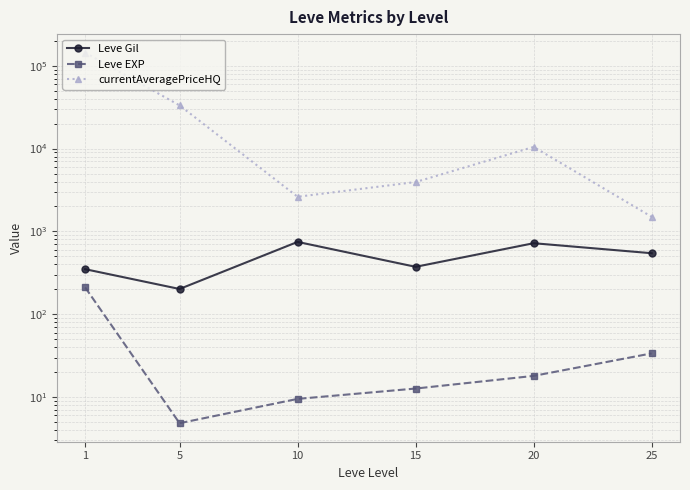

Is this an area chart (filled region under the line)?

No